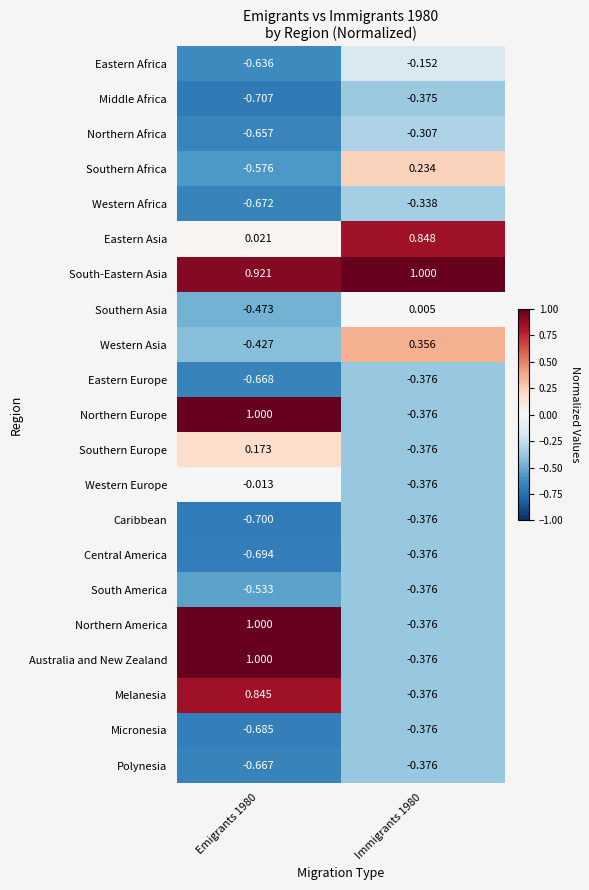

Which series has the largest total across all categories?

South-Eastern Asia